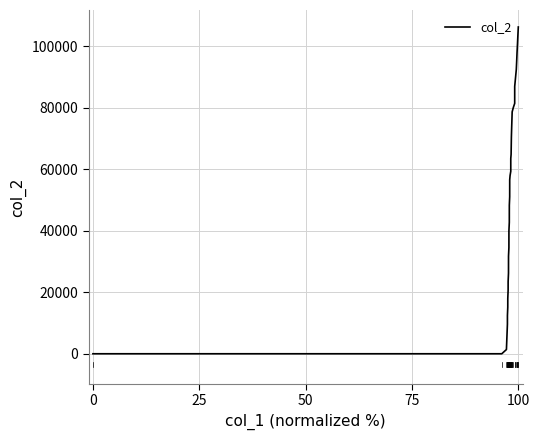

What is the difference between the maximum and second lowest values?

106260